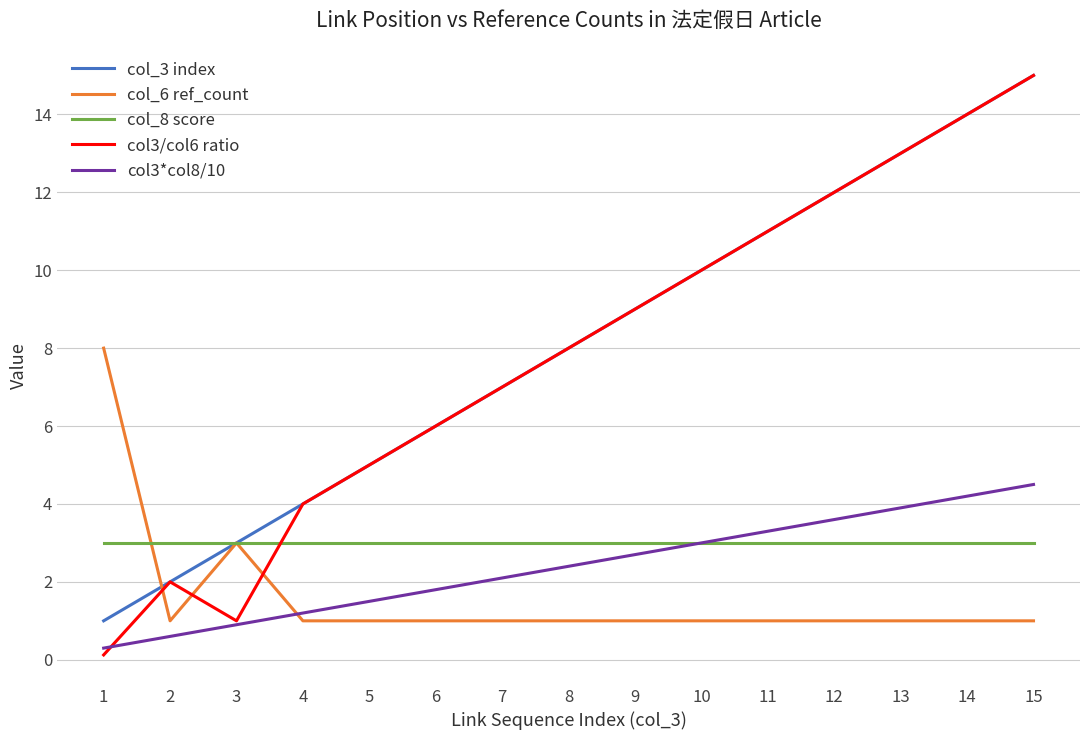

Does the chart have visible grid lines?

Yes